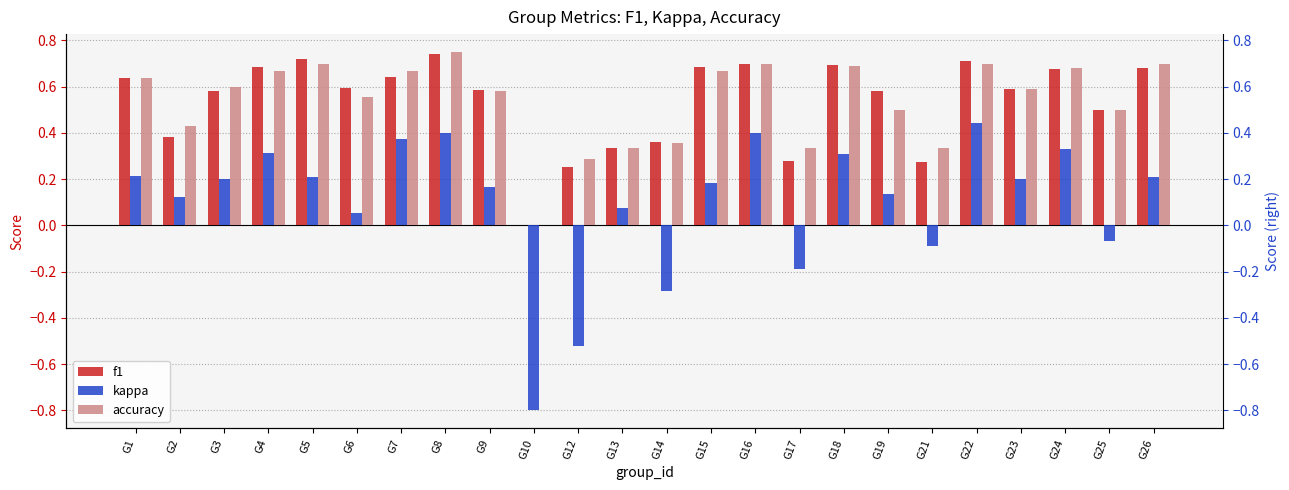

At which category is the sum across all series the highest?

G8